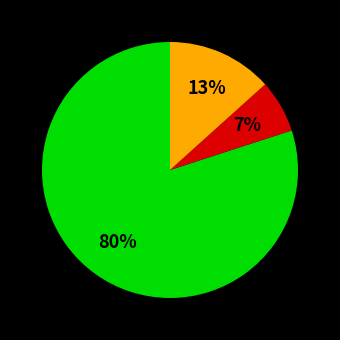

To the nearest percent, what is the average slice percentage?

33%